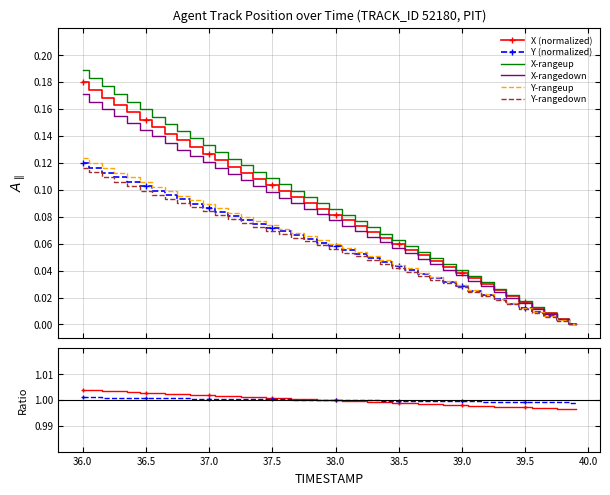

How many positive values does the X series have?

39